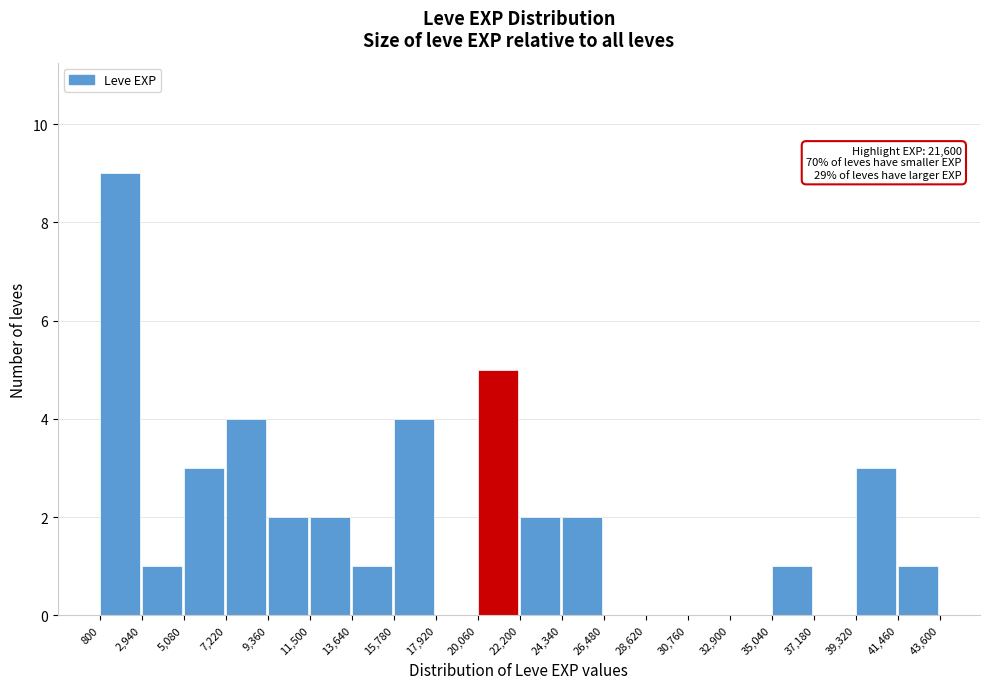

Over which range of the x-axis is the bar tallest?

800 to 2,940